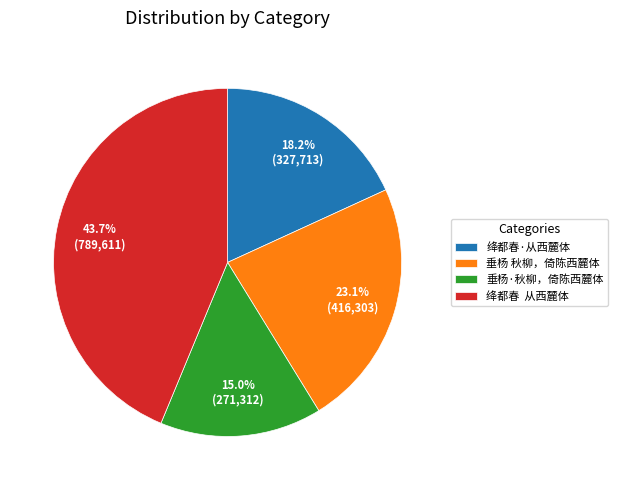

To the nearest percent, what is the difference between the largest and smallest slice percentages?

29%